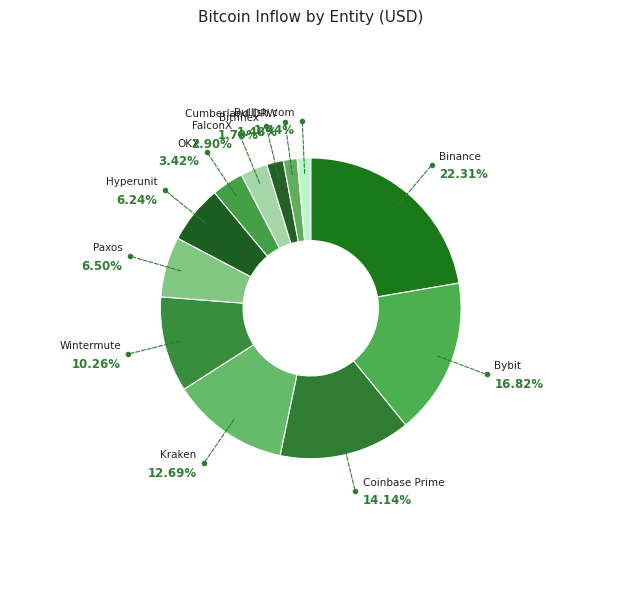

To the nearest percent, what is the difference between the largest and smallest slice percentages?

21%